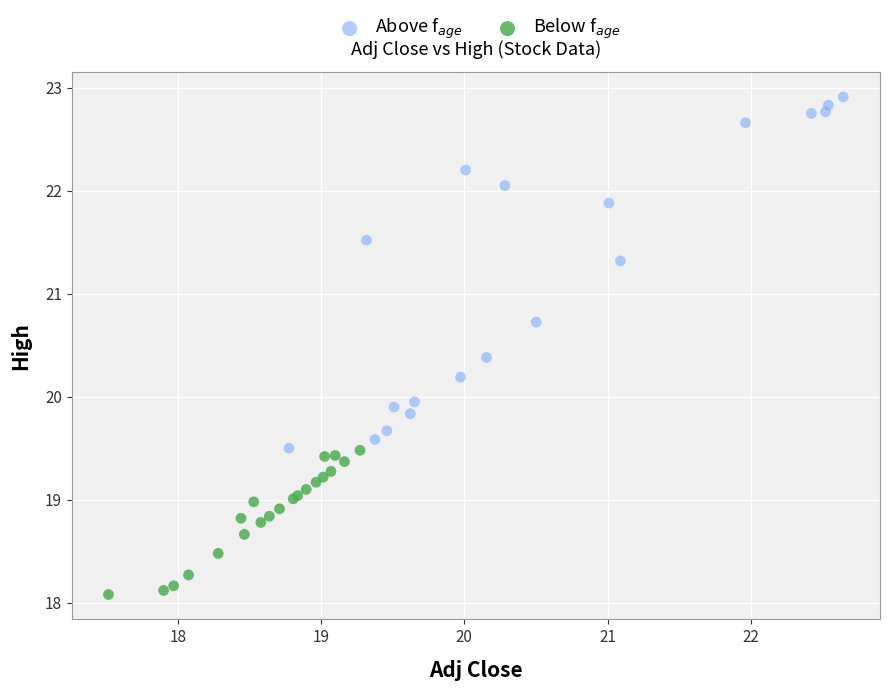

Which series contains the highest Y value?

Above f$_{age}$